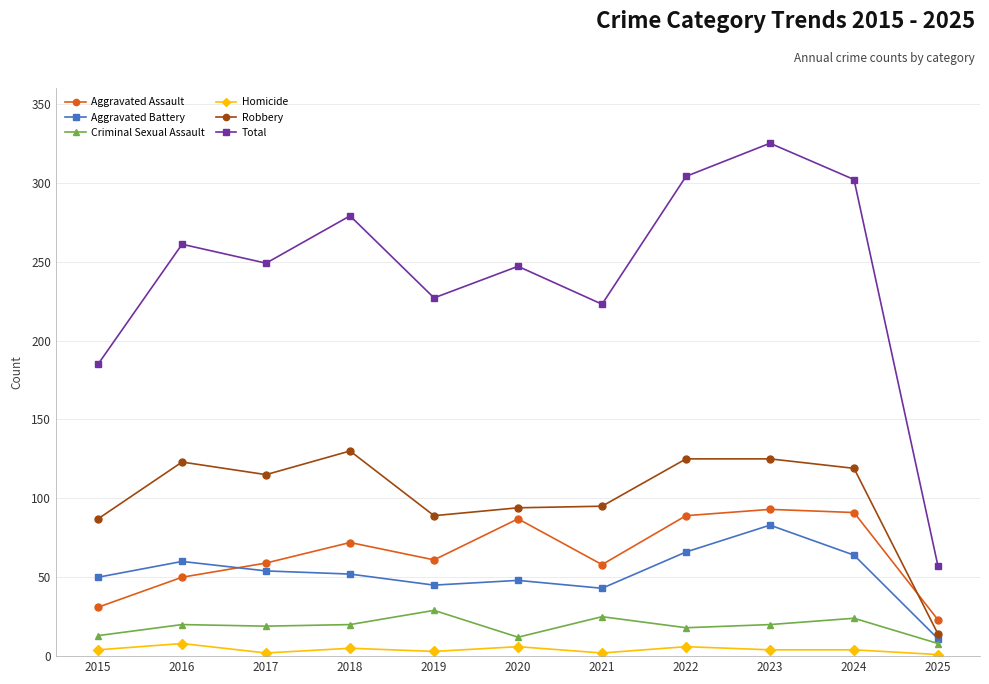

Which series has the largest total across all categories?

Total